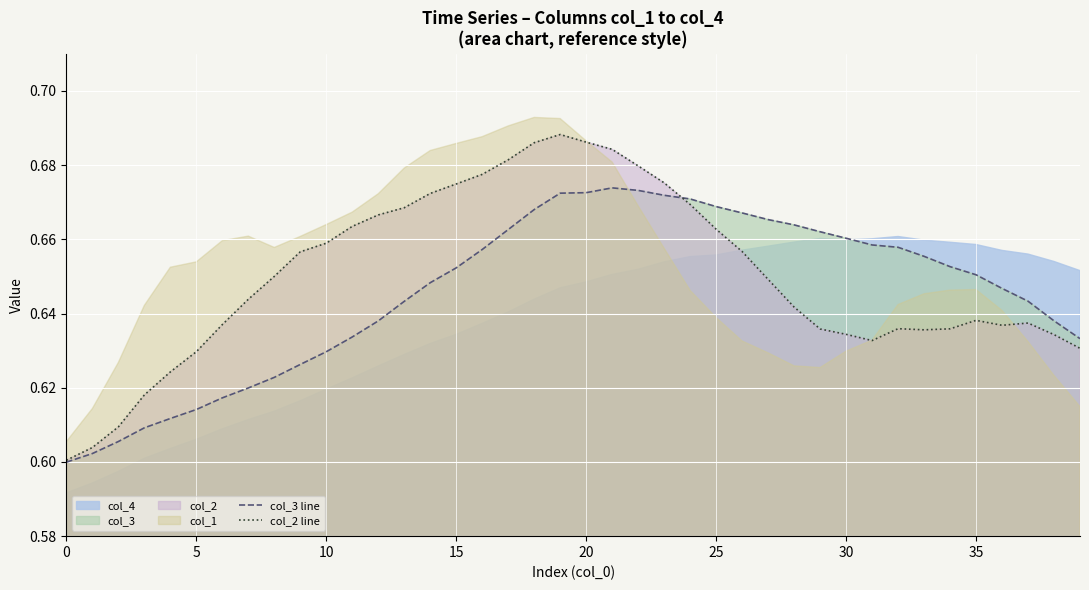

Reading left to right, what are all the values shown in this chart?

col_3 line: 0.6	0.6	0.6	0.6	0.6	0.6	0.6	0.6	0.6	0.6	0.6	0.6	0.6	0.6	0.6	0.7	0.7	0.7	0.7	0.7	0.7	0.7	0.7	0.7	0.7	0.7	0.7	0.7	0.7	0.7	0.7	0.7	0.7	0.7	0.7	0.7	0.6	0.6	0.6	0.6
col_2 line: 0.6	0.6	0.6	0.6	0.6	0.6	0.6	0.6	0.7	0.7	0.7	0.7	0.7	0.7	0.7	0.7	0.7	0.7	0.7	0.7	0.7	0.7	0.7	0.7	0.7	0.7	0.7	0.6	0.6	0.6	0.6	0.6	0.6	0.6	0.6	0.6	0.6	0.6	0.6	0.6